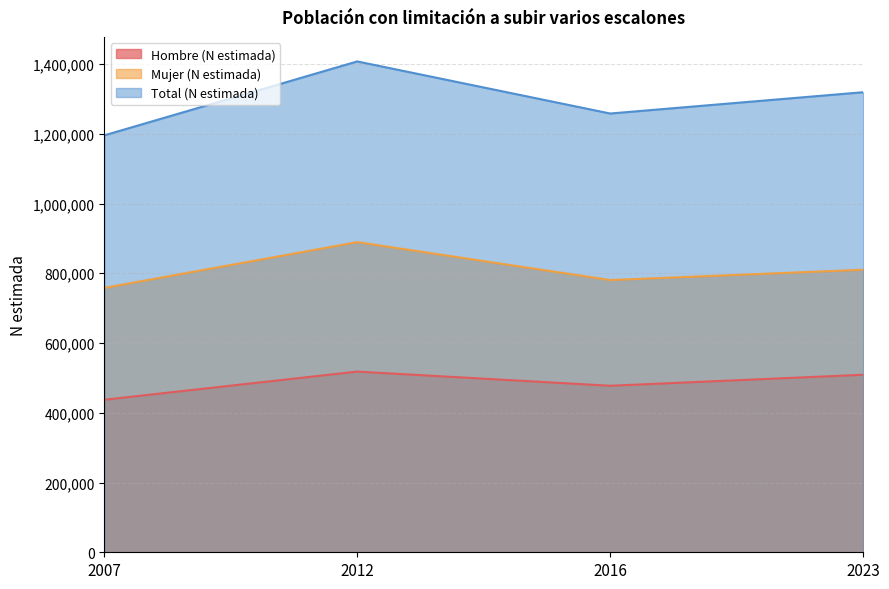

What is the value of the Hombre (N estimada) point at the 3rd from the left?

477480